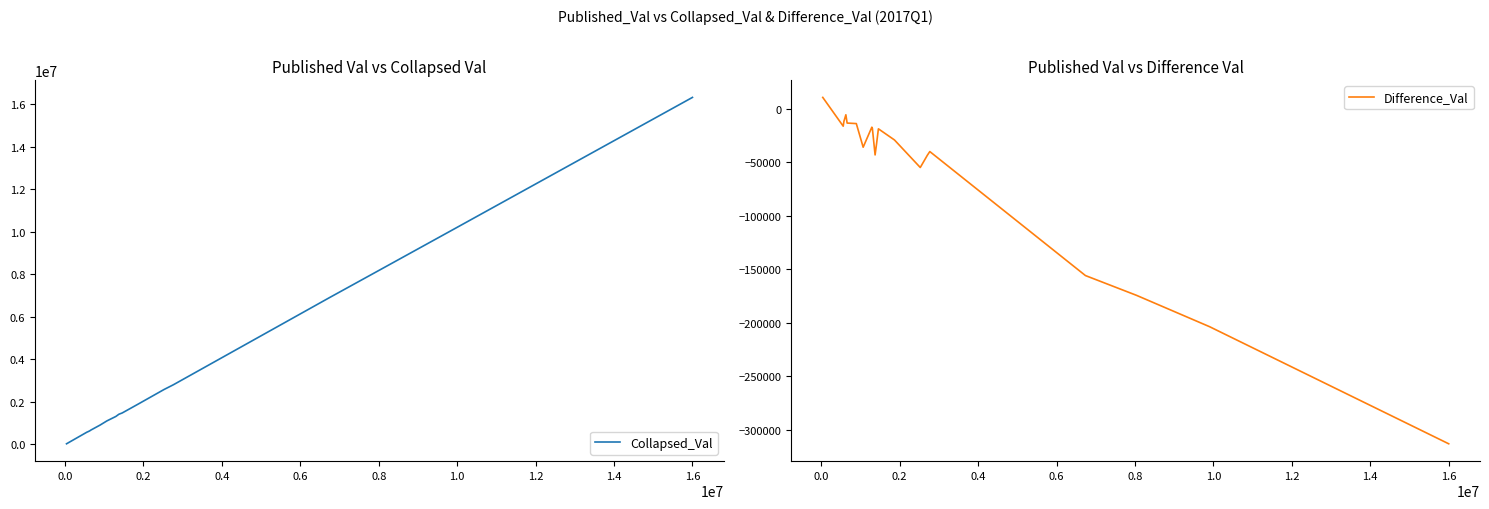

What is the maximum value for Collapsed_Val?

16315282.0